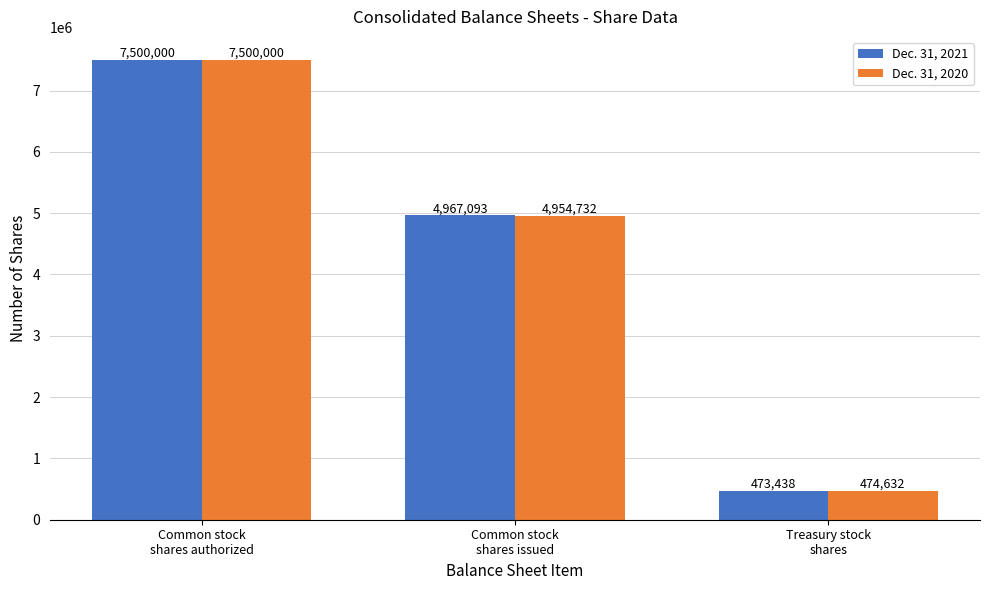

How many bars are there in total?

6